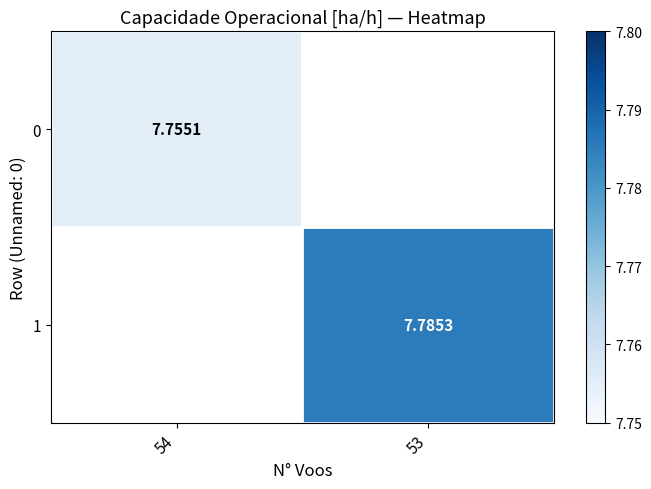

What is the highest value of the 0 series?

7.8